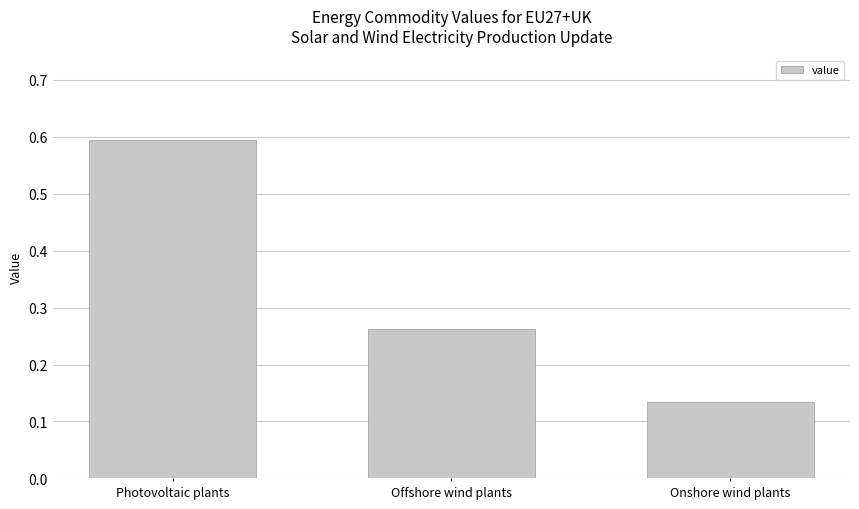

Read the value at Photovoltaic plants.

0.6